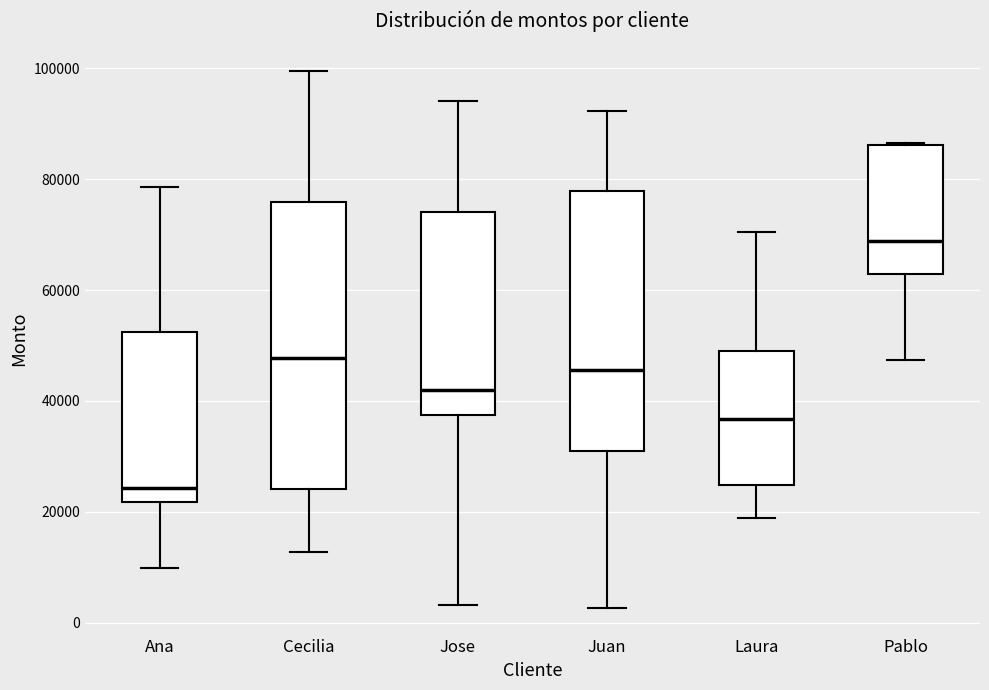

Where does the upper whisker of the box for Laura end on the y-axis? The values are not printed on the chart, so give them approximately, as read against the axis.

70000